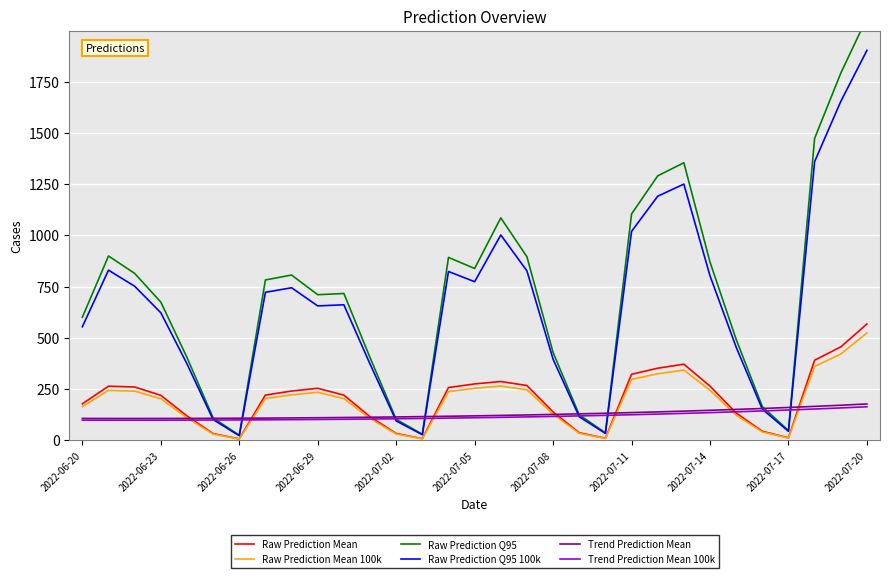

What are all the series names shown in the legend?

Raw Prediction Mean, Raw Prediction Mean 100k, Raw Prediction Q95, Raw Prediction Q95 100k, Trend Prediction Mean, Trend Prediction Mean 100k